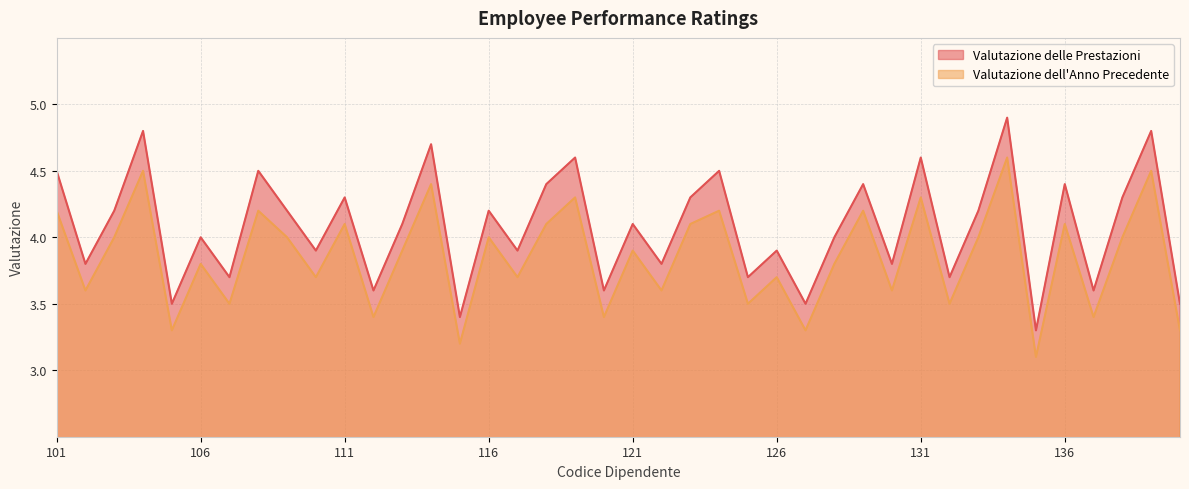

Reading left to right, what are all the values shown in this chart?

Valutazione delle Prestazioni: 4.5	3.8	4.2	4.8	3.5	4.0	3.7	4.5	4.2	3.9	4.3	3.6	4.1	4.7	3.4	4.2	3.9	4.4	4.6	3.6	4.1	3.8	4.3	4.5	3.7	3.9	3.5	4.0	4.4	3.8	4.6	3.7	4.2	4.9	3.3	4.4	3.6	4.3	4.8	3.5
Valutazione dell Anno Precedente: 4.2	3.6	4.0	4.5	3.3	3.8	3.5	4.2	4.0	3.7	4.1	3.4	3.9	4.4	3.2	4.0	3.7	4.1	4.3	3.4	3.9	3.6	4.1	4.2	3.5	3.7	3.3	3.8	4.2	3.6	4.3	3.5	4.0	4.6	3.1	4.1	3.4	4.0	4.5	3.3